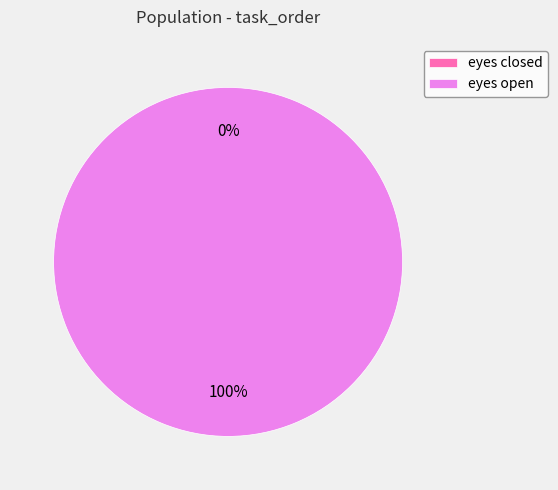

Rank the categories by value from highest to lowest.

eyes open, eyes closed